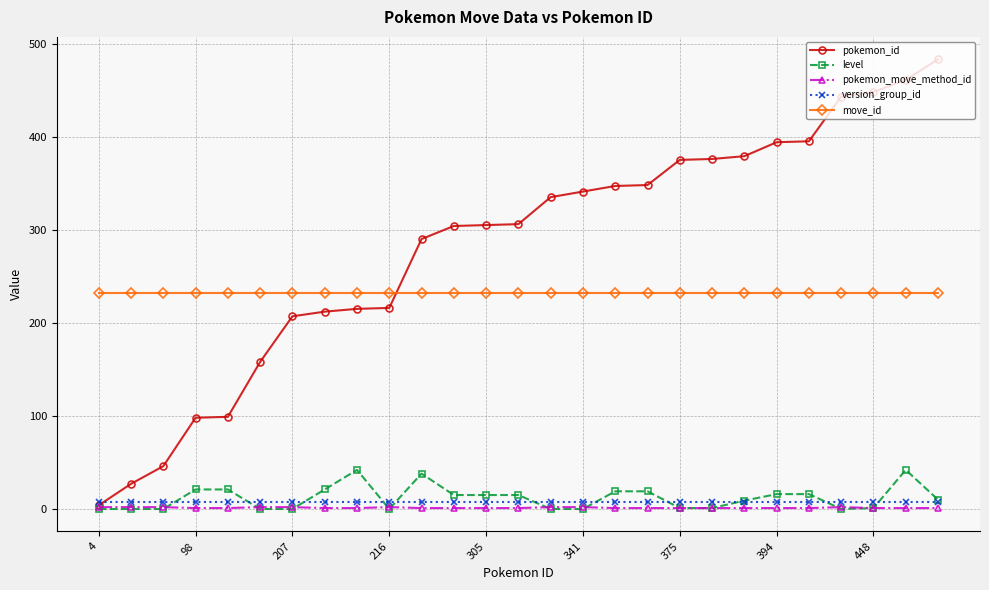

True or false: version_group_id and pokemon_move_method_id cross at least once.

False